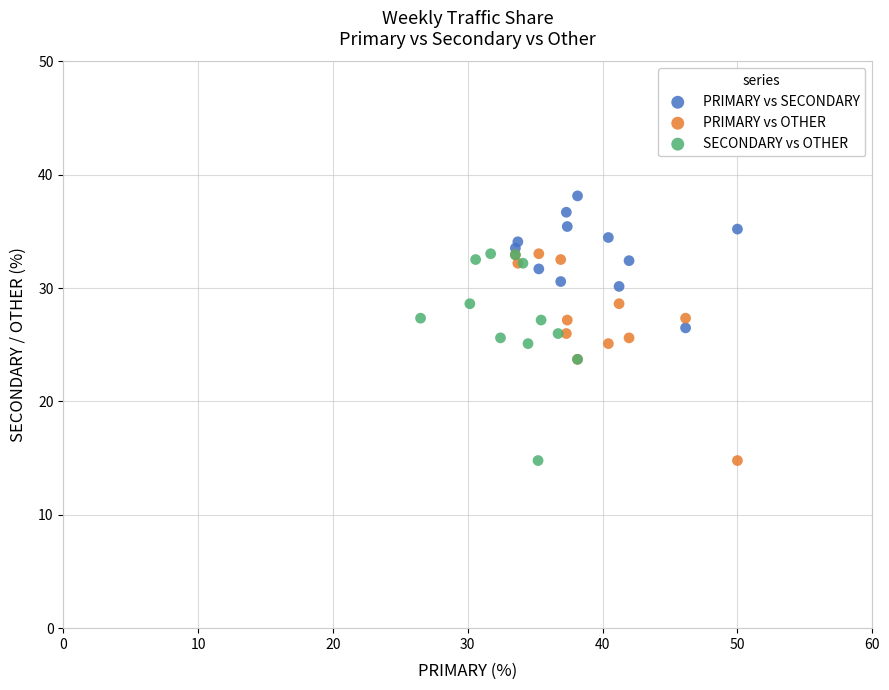

Which series reaches the maximum Y coordinate?

PRIMARY vs SECONDARY